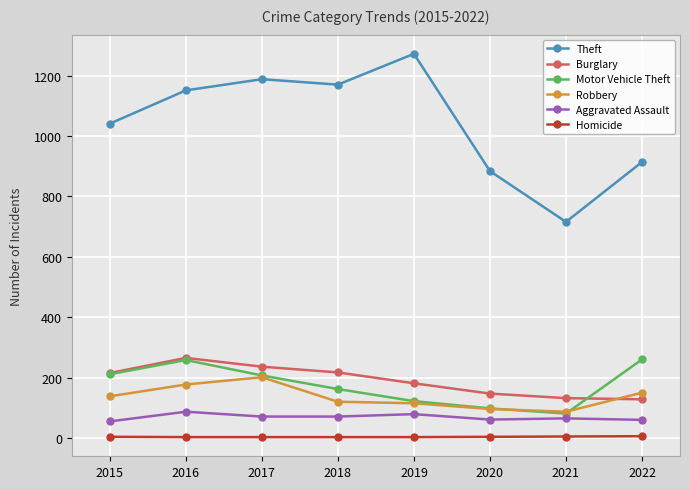

What is the value of the Robbery point at the 3rd from the left?

202